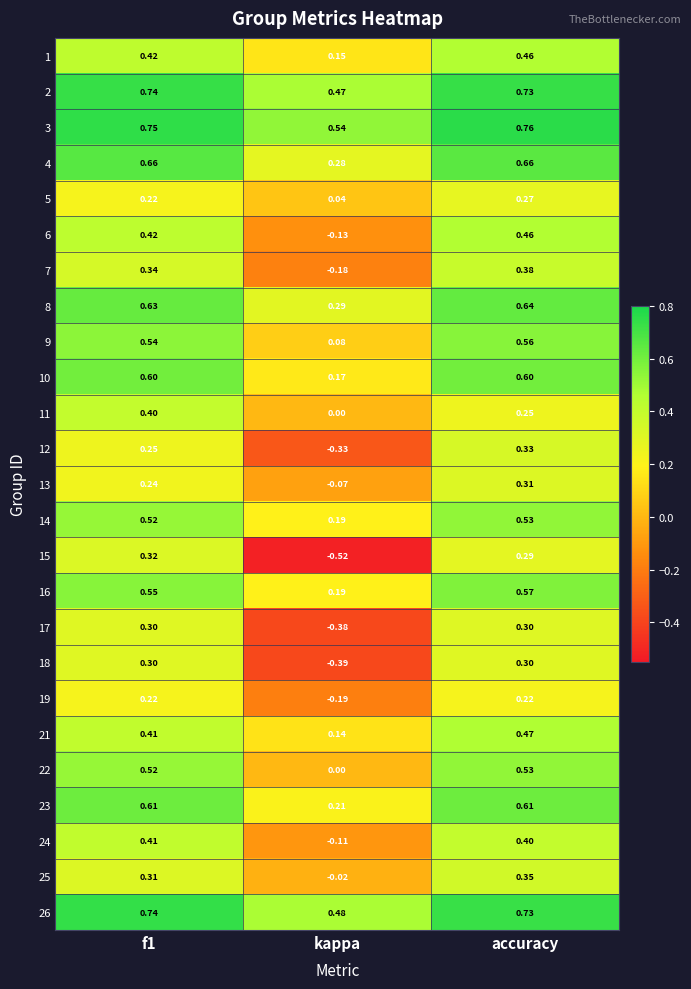

Which series has the largest total across all categories?

3